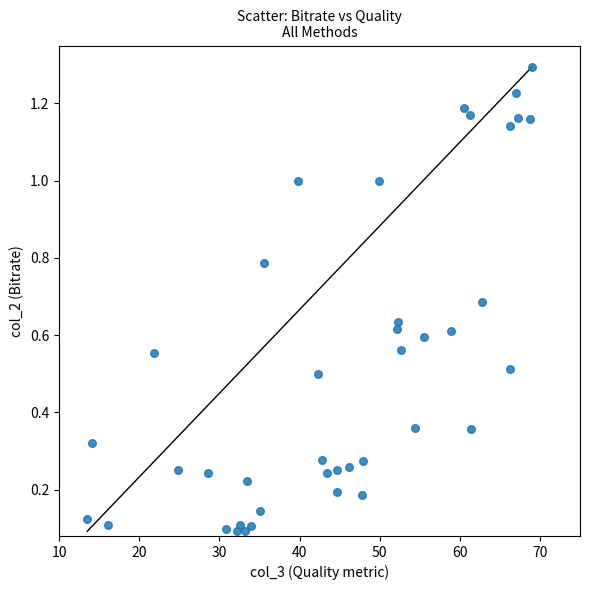

What is the range of X values (max minus min)?

55.5